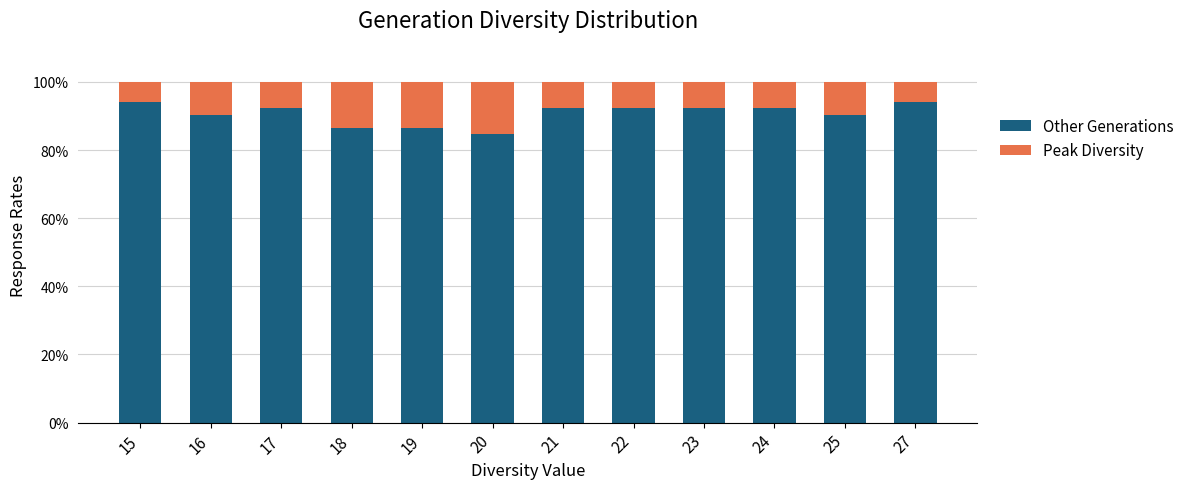

Does the chart contain any negative values?

No